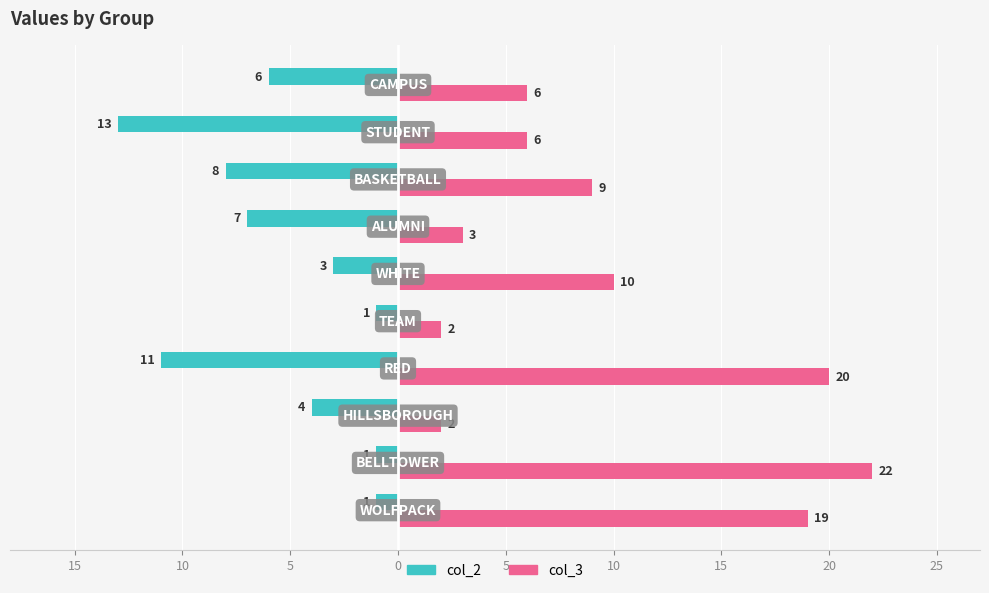

What are all the series names shown in the legend?

col_2, col_3